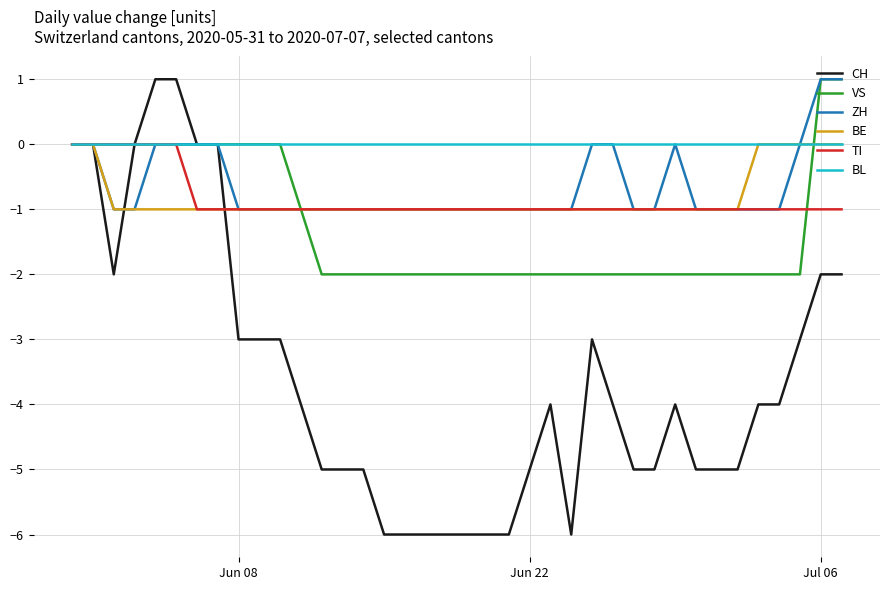

Which series has the widest spread of values?

CH